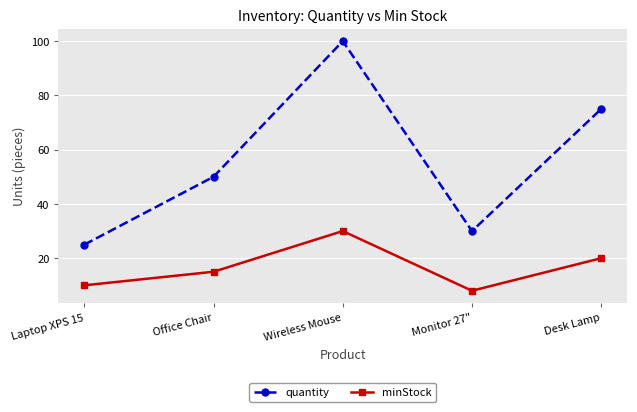

True or false: minStock and quantity intersect in this chart.

False